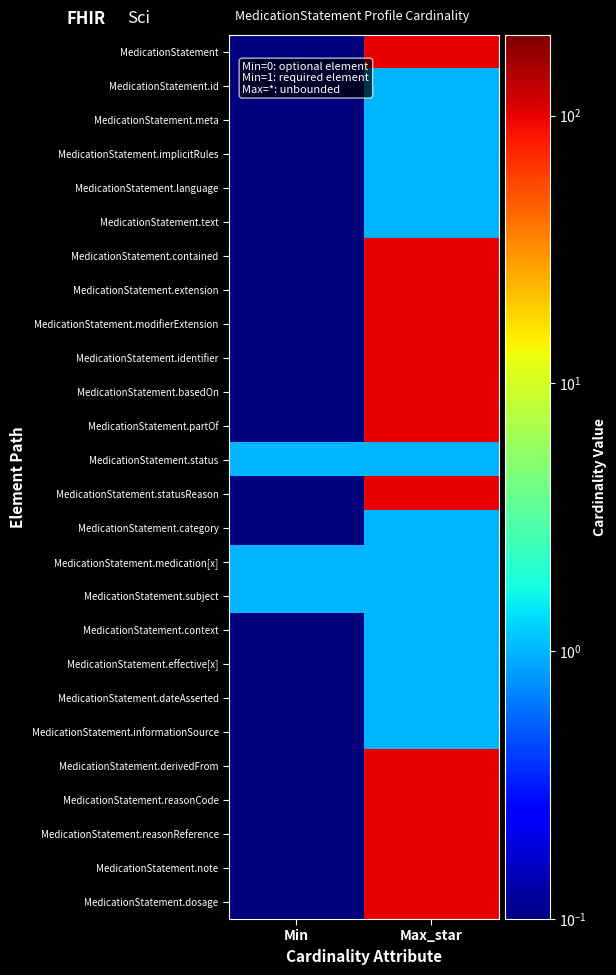

What is the total value across all series at Max_star?

1313.3